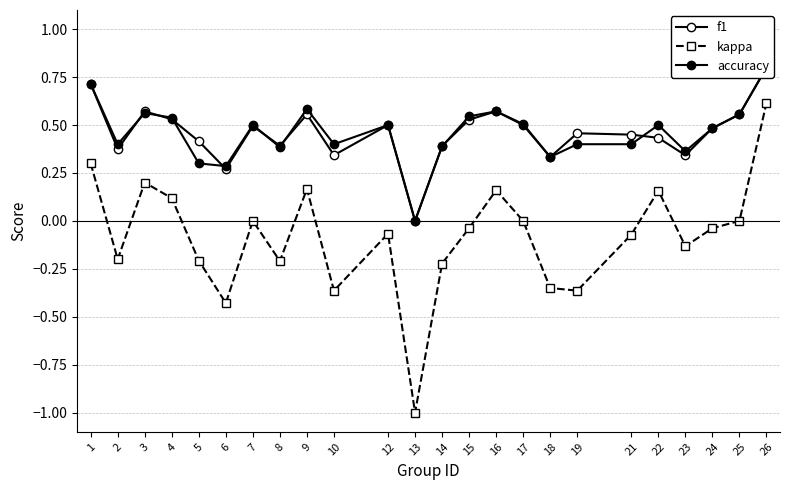

What is the sum of all f1 values?

11.0